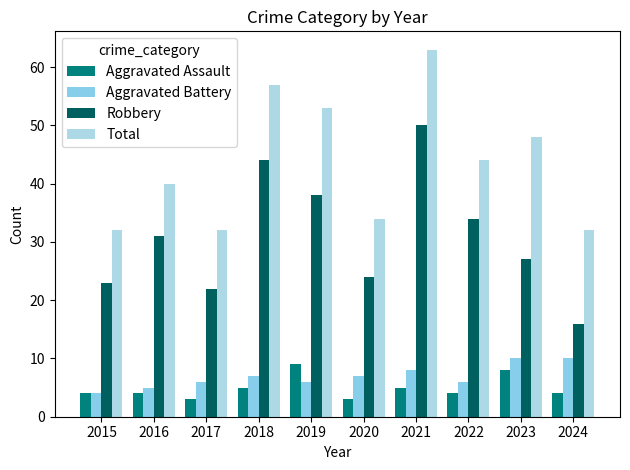

What is the total value across all series at 2024?

62